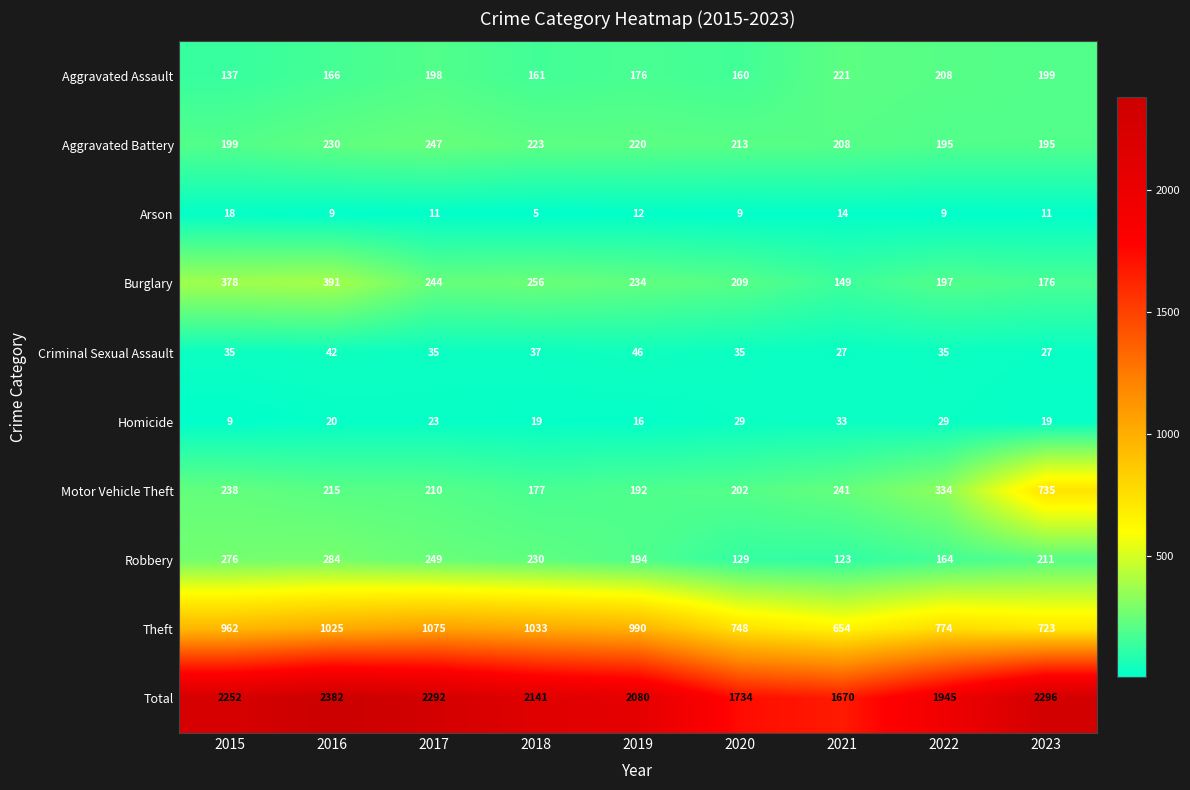

At which category does the chart reach its peak across all series?

2016